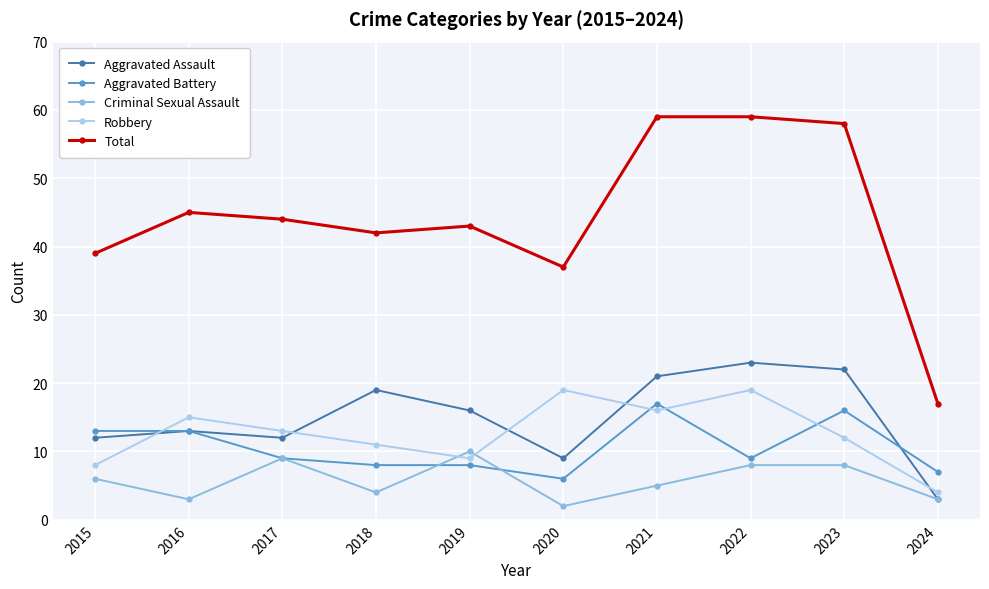

What is the value of the Total point at the 8th from the left?

59